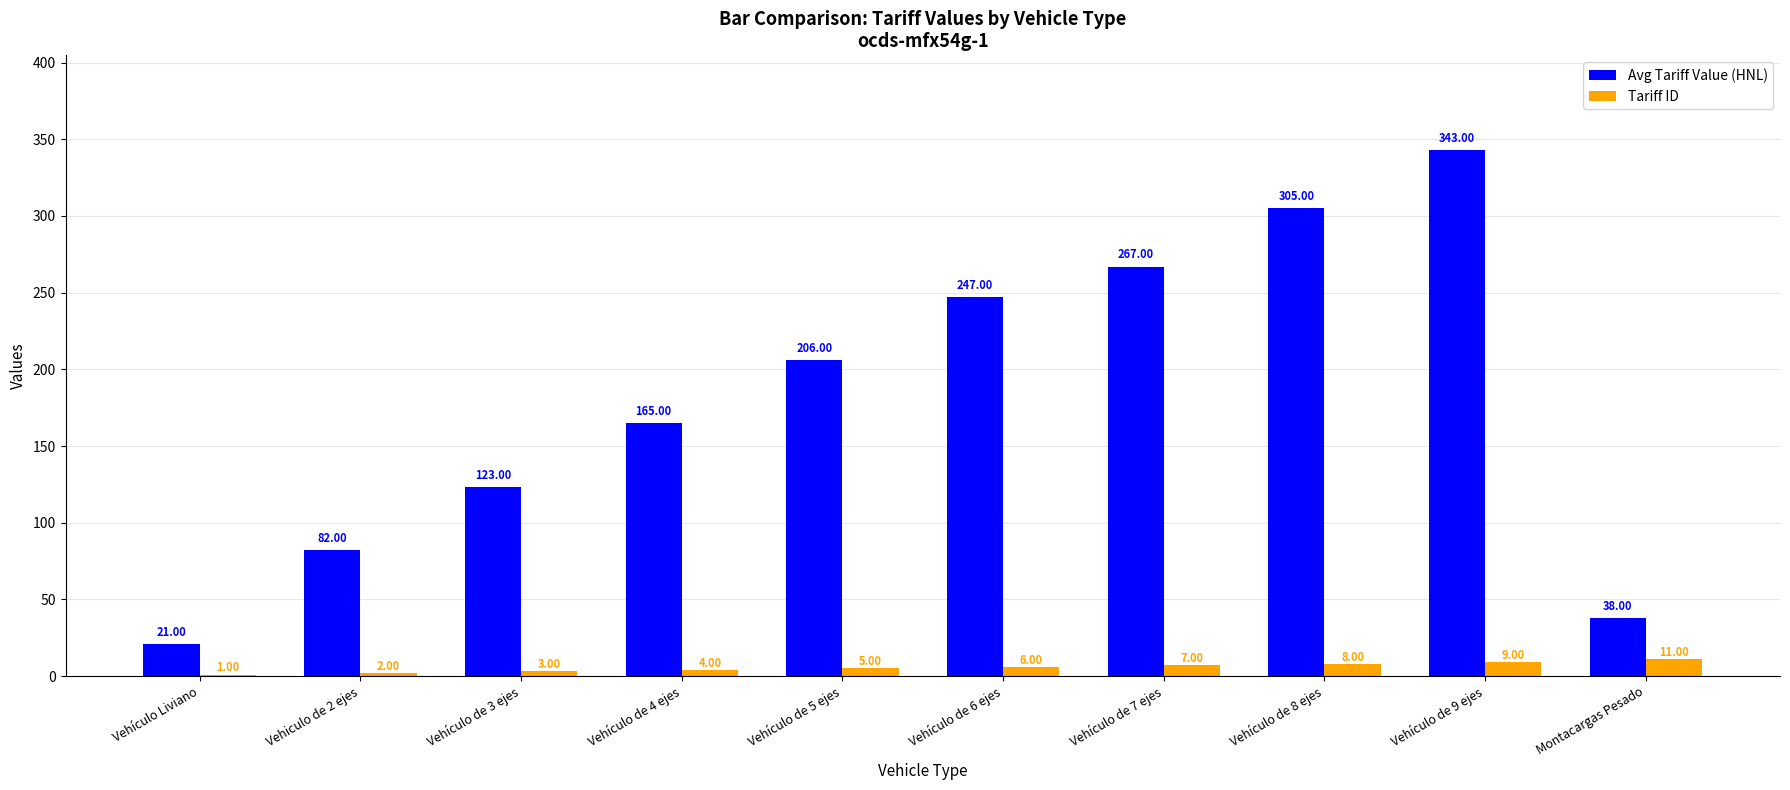

At which category is the sum across all series the highest?

Vehículo de 9 ejes